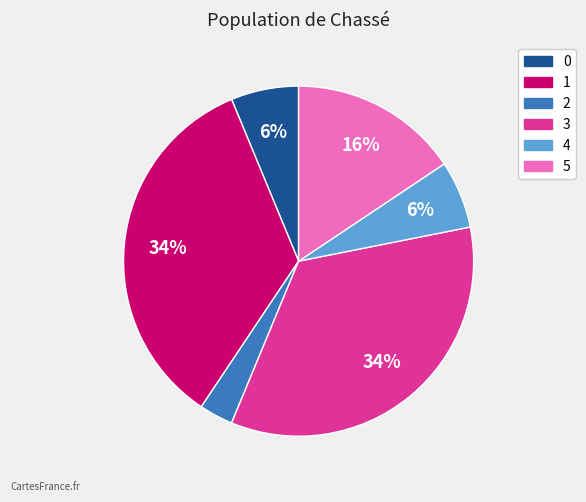

Is it true that 1 is 27% of the pie?

False